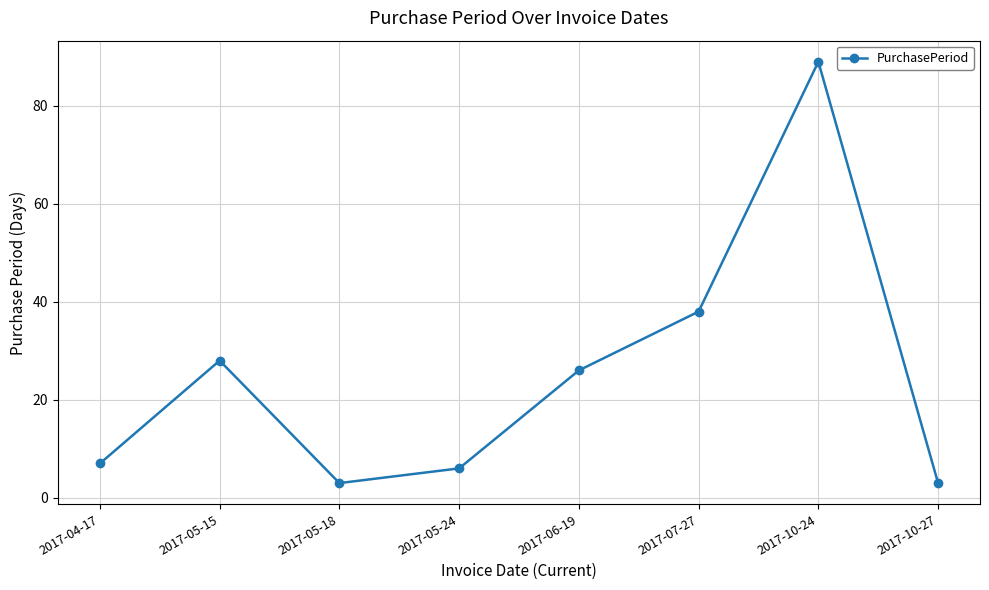

What is the change in value from 2017-04-17 to 2017-10-27?

-4